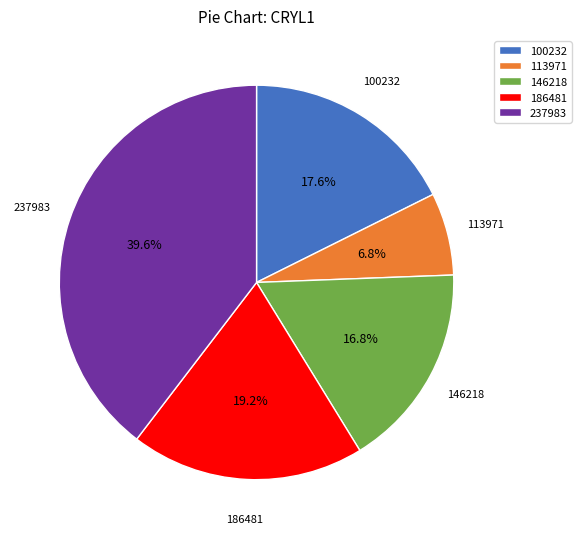

To the nearest percent, what is the difference between the largest and smallest slice percentages?

33%